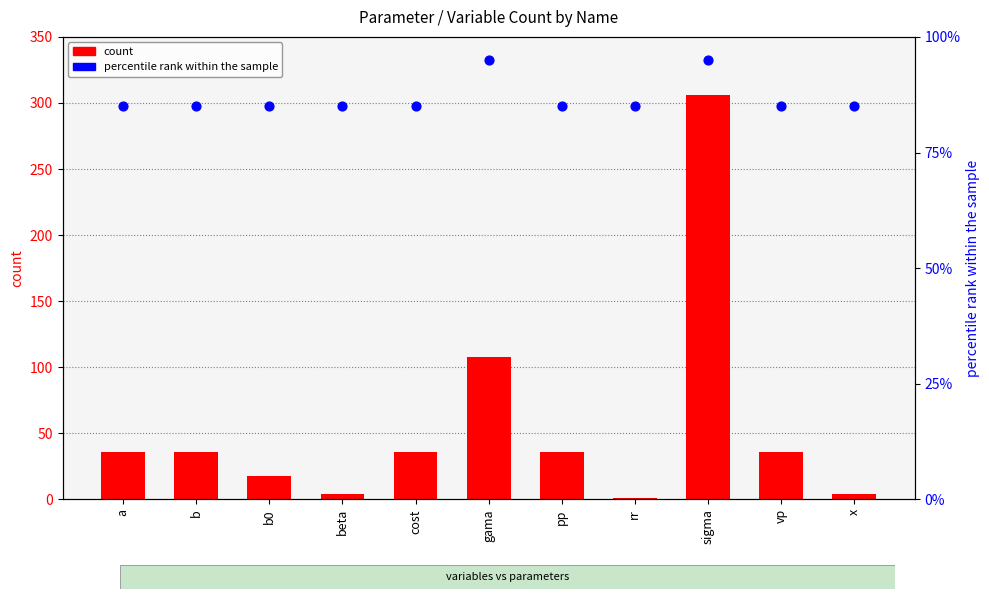

Which series contains the lowest Y value?

count